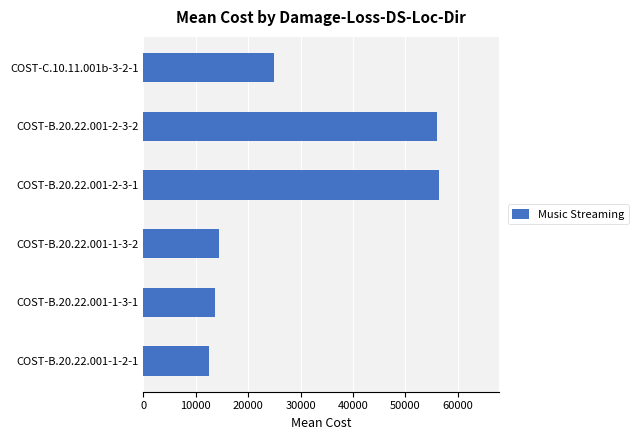

Approximately how many times larger is the value at COST-B.20.22.001-1-3-2 compared to COST-B.20.22.001-1-3-1?

1.0